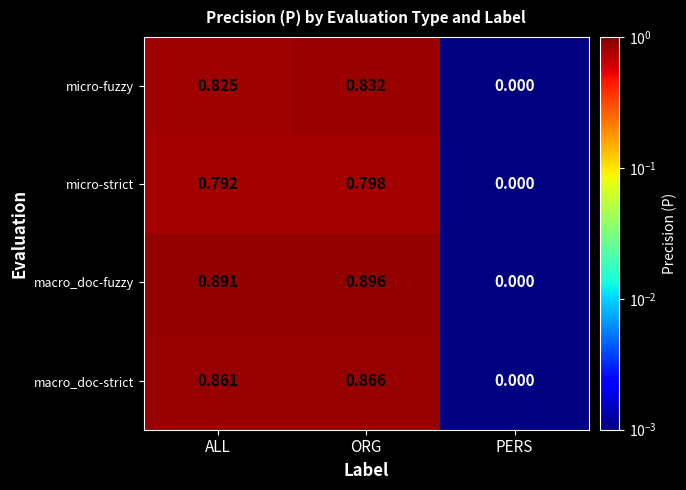

Rank the series at ALL from highest to lowest value.

macro_doc-fuzzy, macro_doc-strict, micro-fuzzy, micro-strict